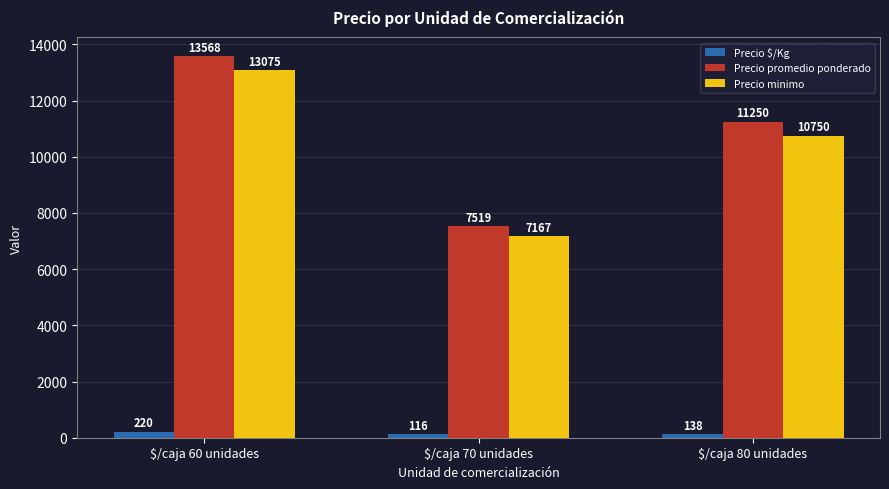

Which series has the widest spread of values?

Precio promedio ponderado